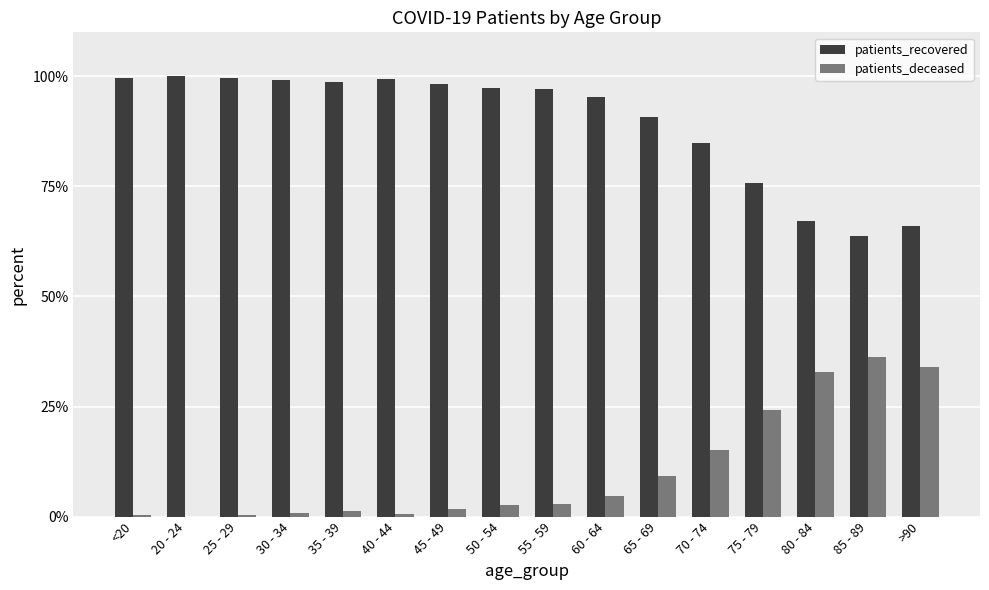

What is the sum of all patients_recovered values?

1433.3